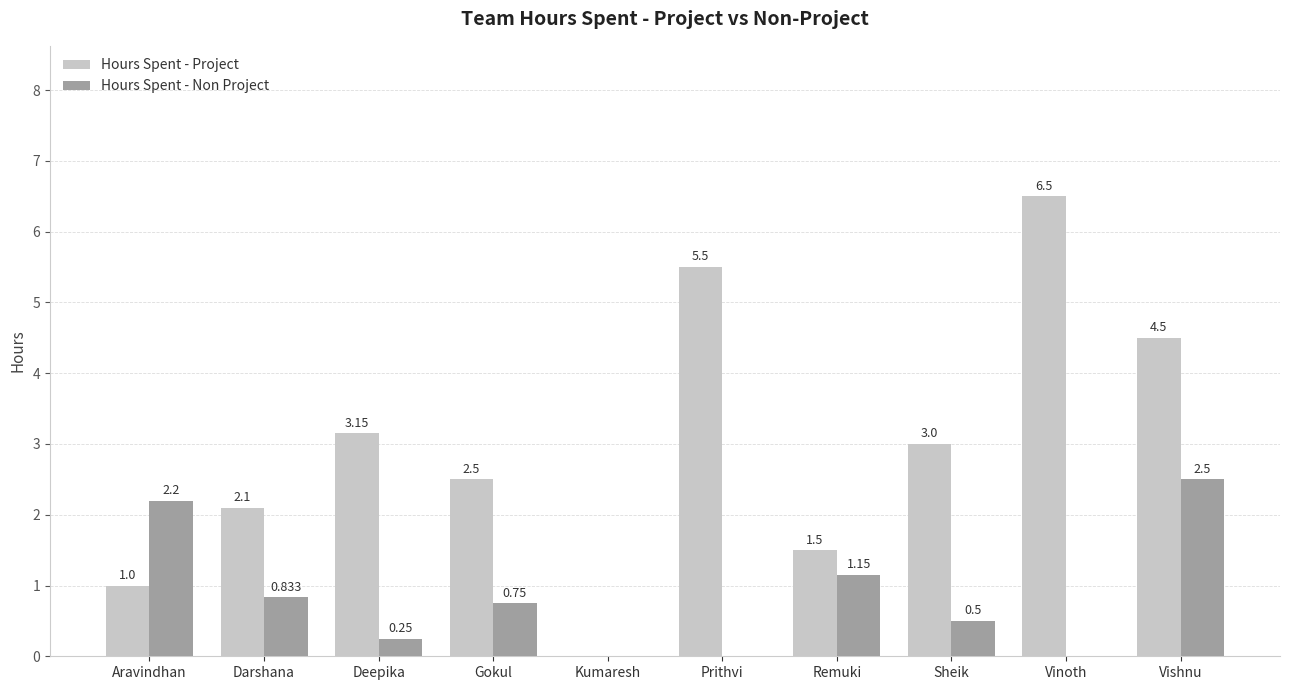

Which series has the largest total across all categories?

Hours Spent - Project